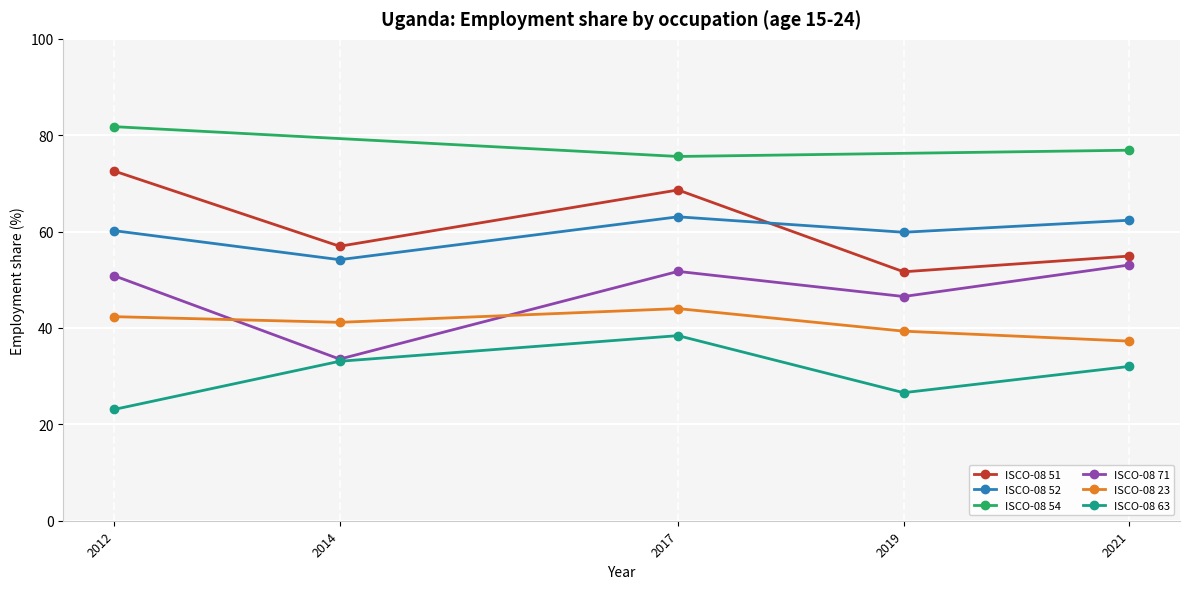

How many interior local peaks does the oc2_isco08_51 series have?

1